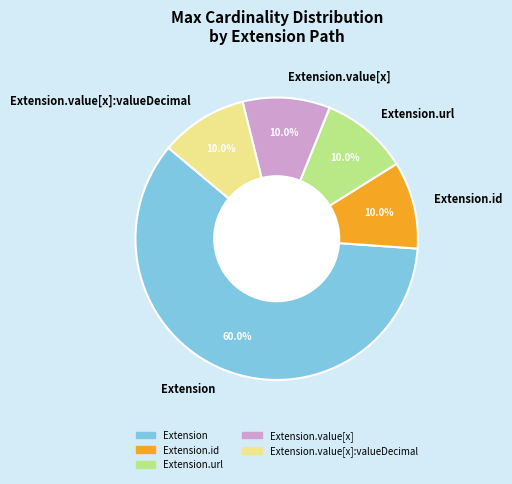

Is there a majority slice in this chart?

Yes